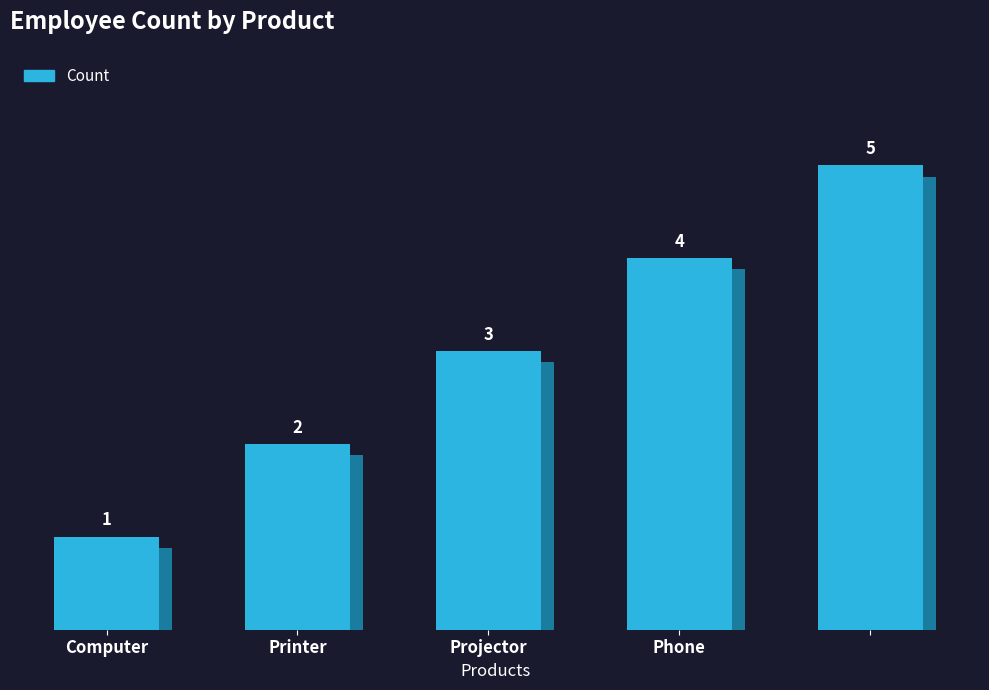

What is the sum of the values at Printer and Projector?

5